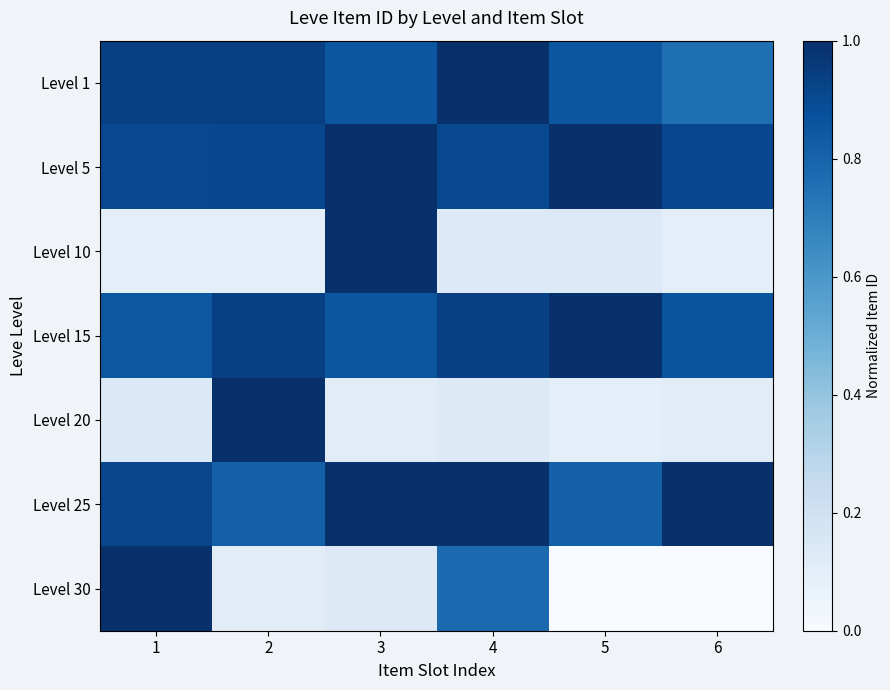

Rank the series by their maximum value, from highest to lowest.

Level 1, Level 5, Level 10, Level 15, Level 20, Level 25, Level 30